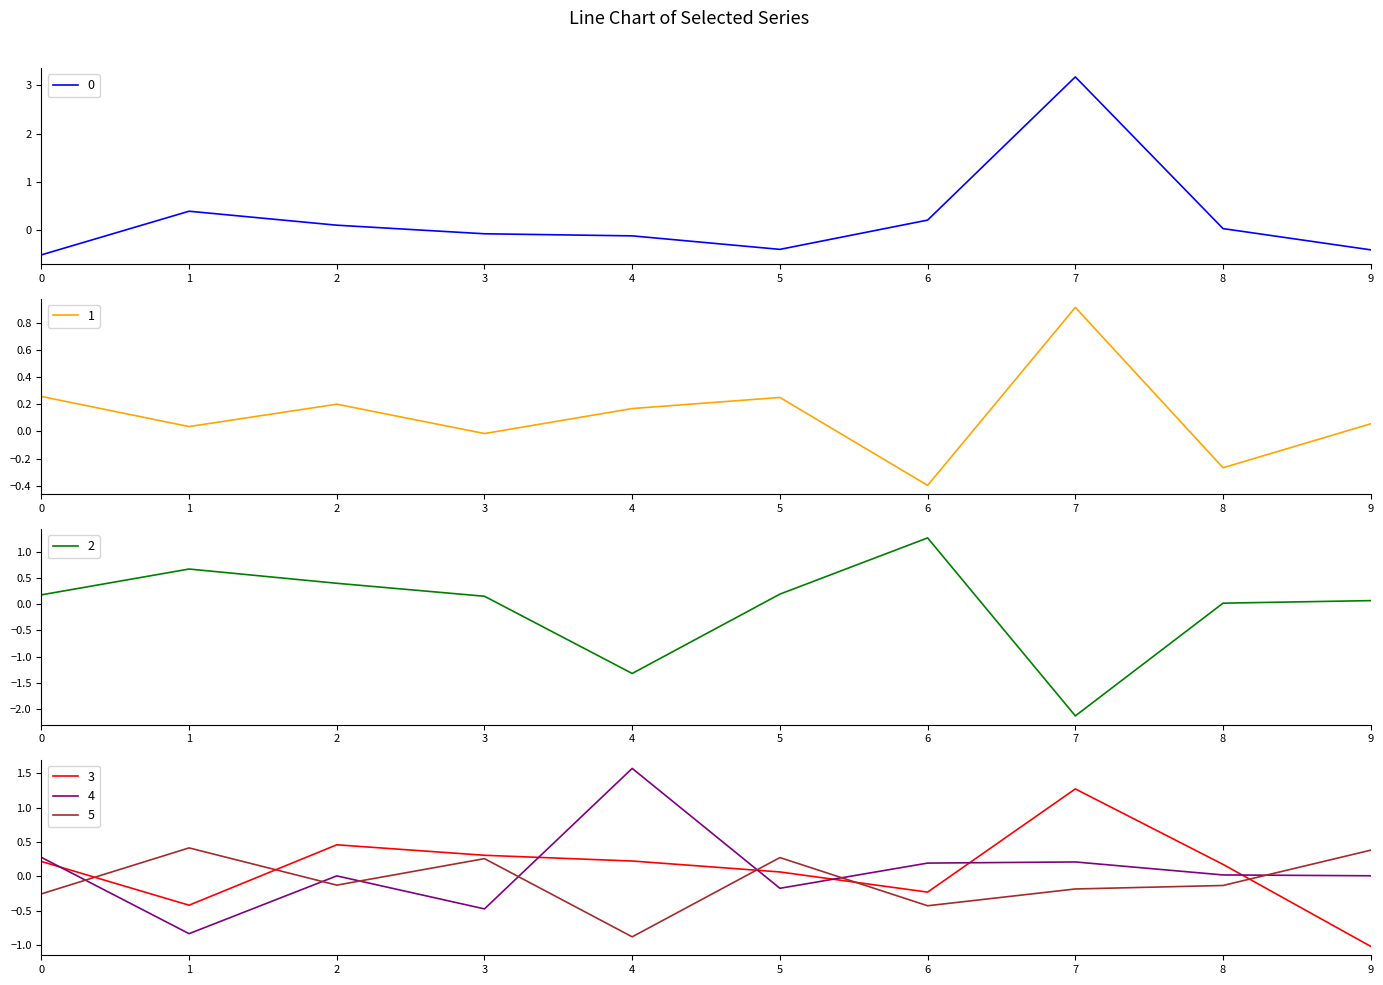

What is the spread (max minus min) of values at 2?

0.6